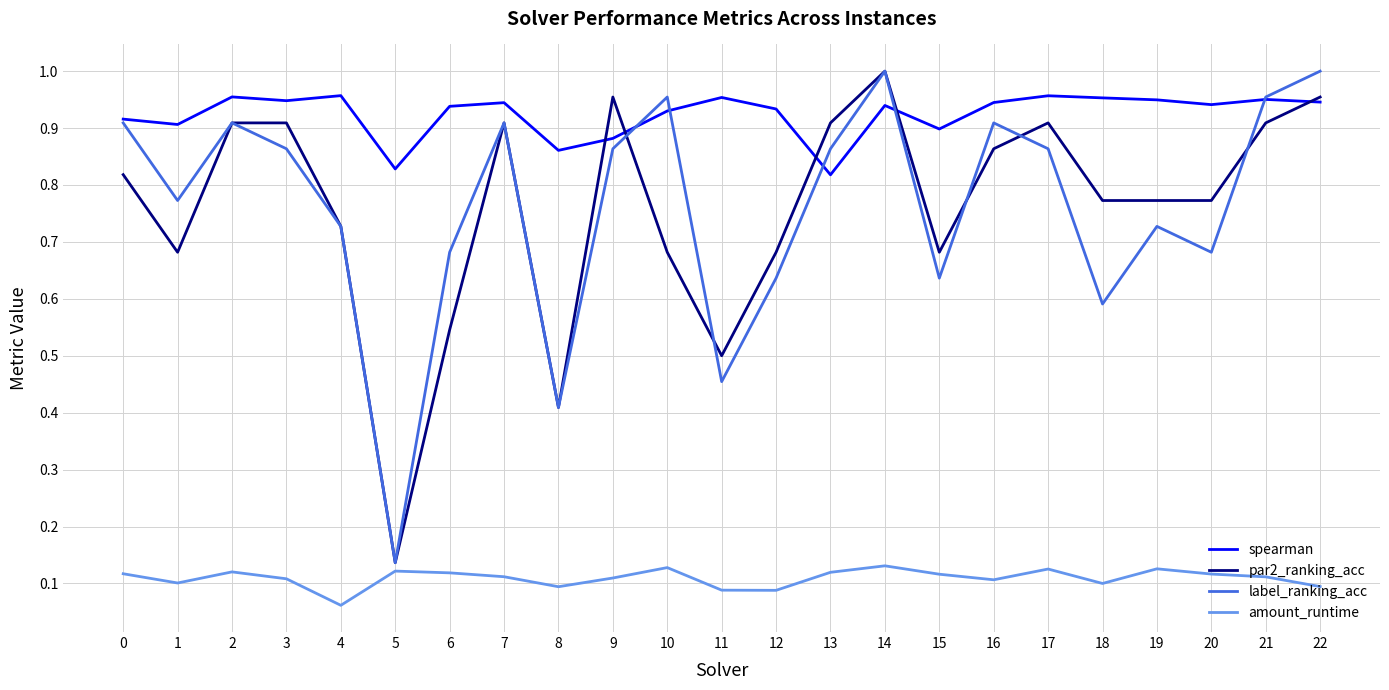

Is it true that spearman equals 1.7 at 4?

False